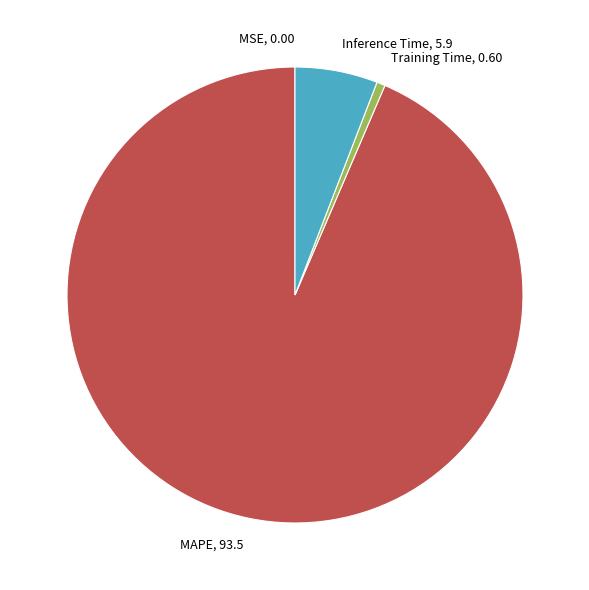

Which category has the biggest portion of the pie?

MAPE